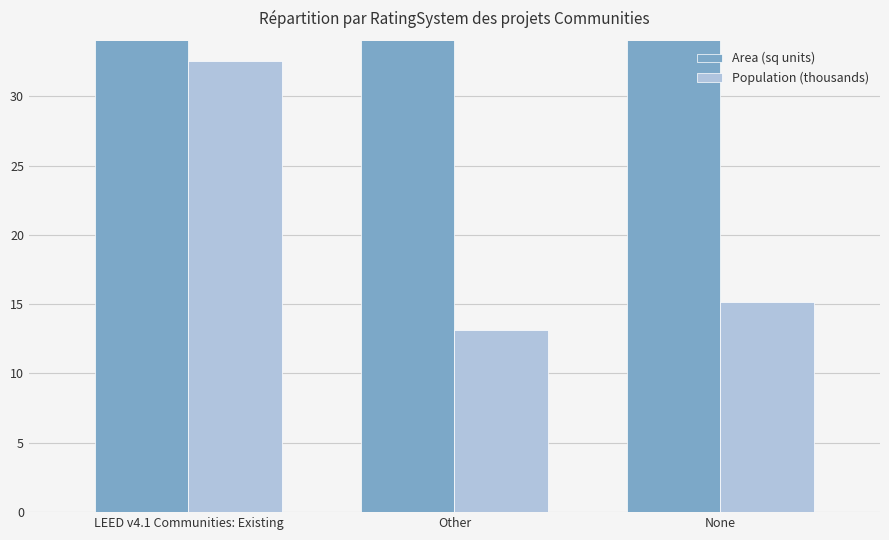

What is the average value of the Population (thousands) series?

20.3